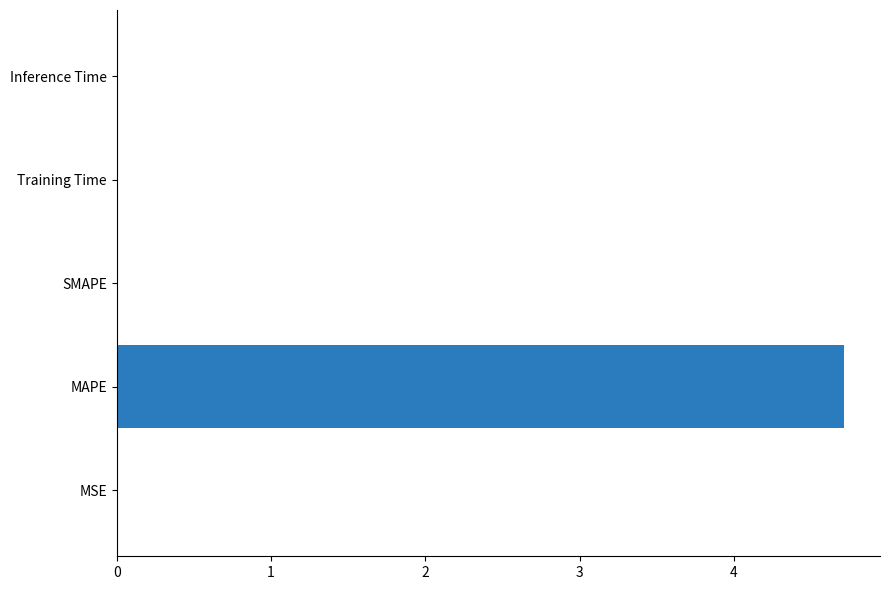

What is the sum of all values?

4.7